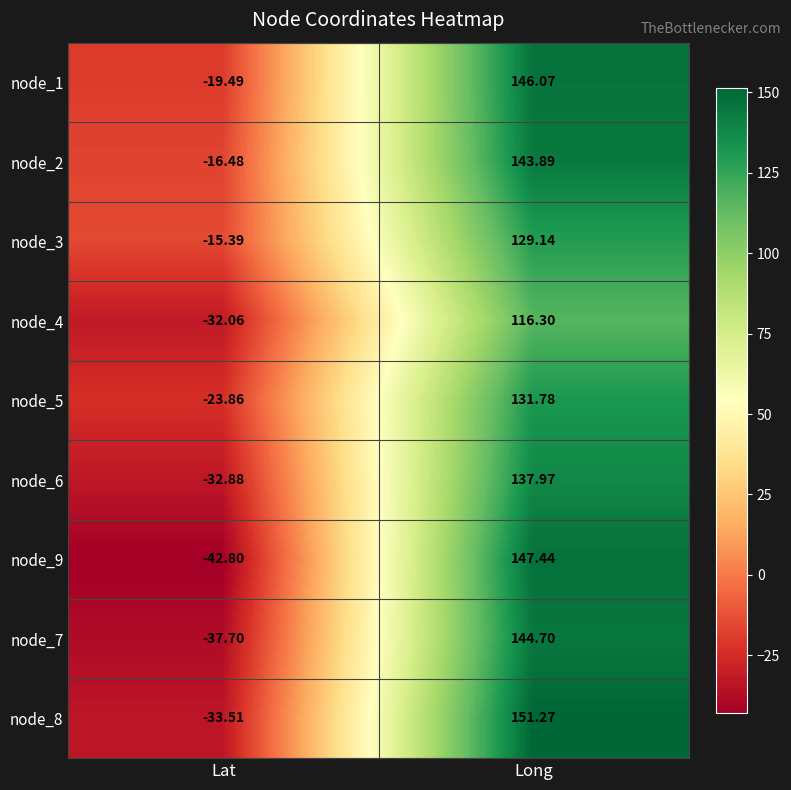

Which category has the lowest value in the node_4 series?

Lat